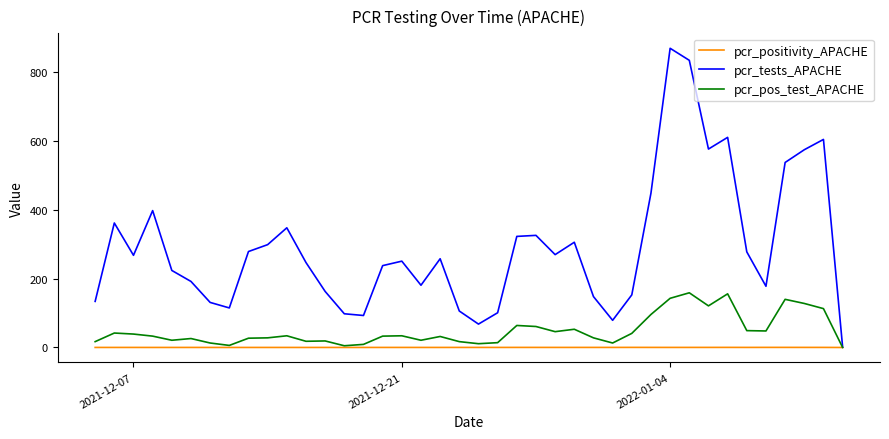

What are all the series names shown in the legend?

pcr_positivity_APACHE, pcr_tests_APACHE, pcr_pos_test_APACHE